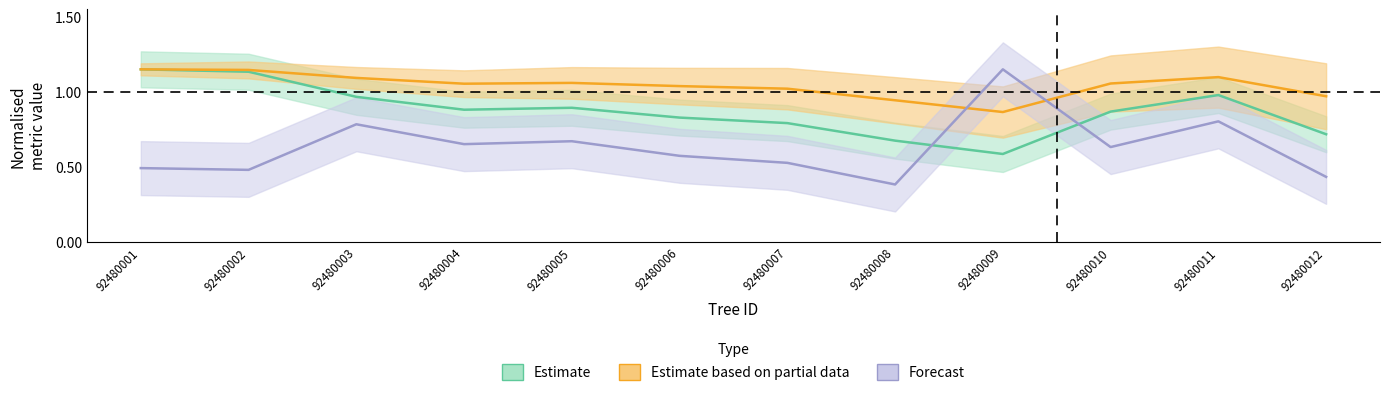

What value does the Forecast series have at 92480001?

0.5